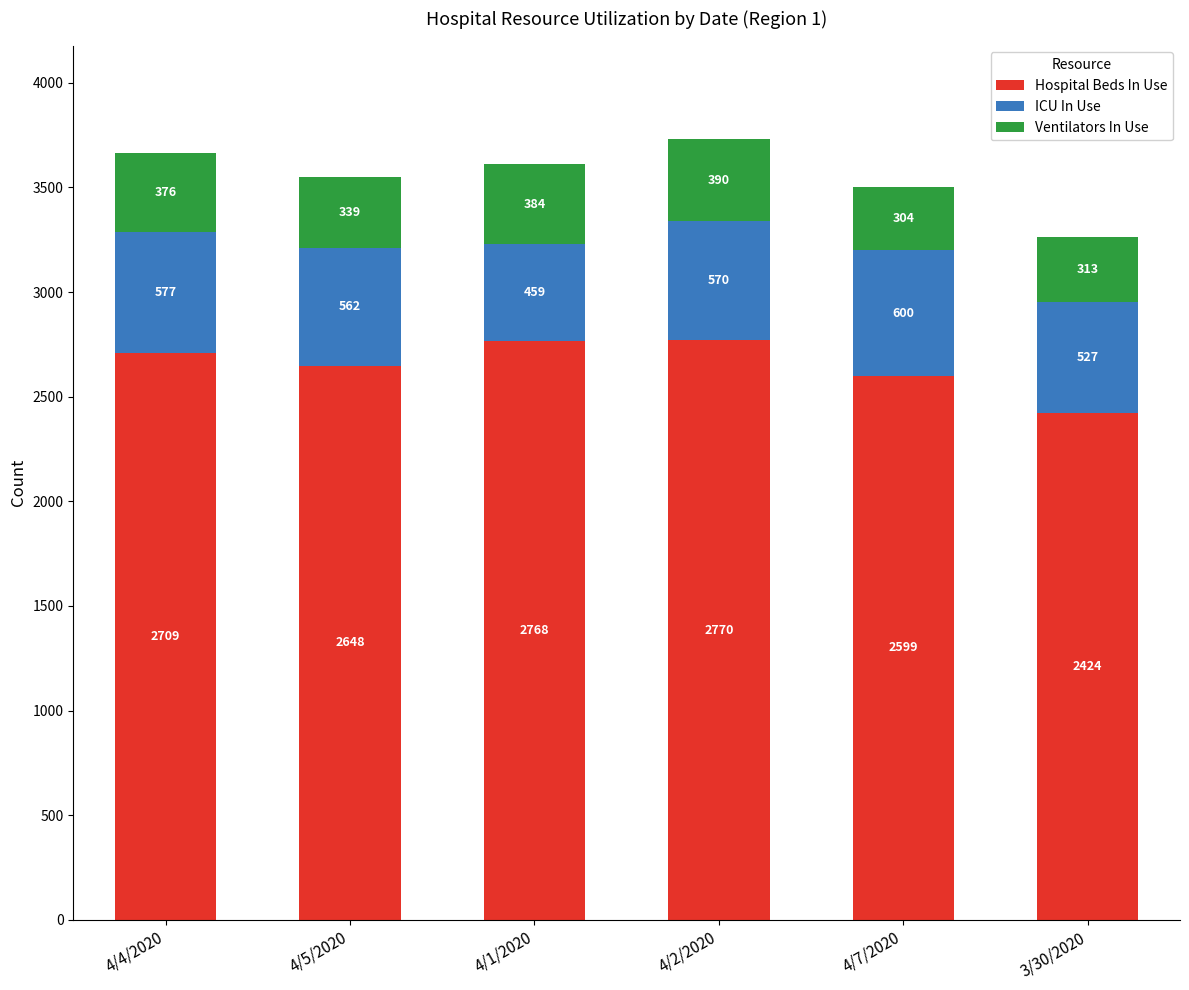

Are the bars grouped side by side (vs. stacked)?

No